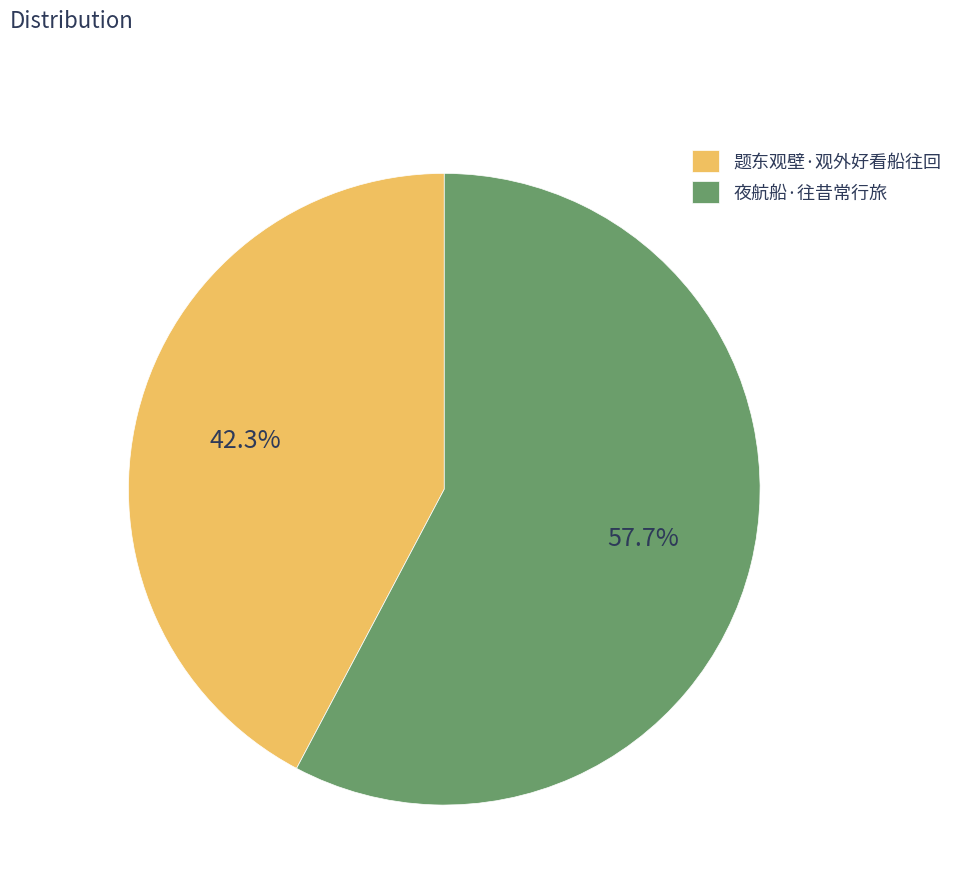

What percentage is the 夜航船·往昔常行旅 slice, to the nearest percent?

58%